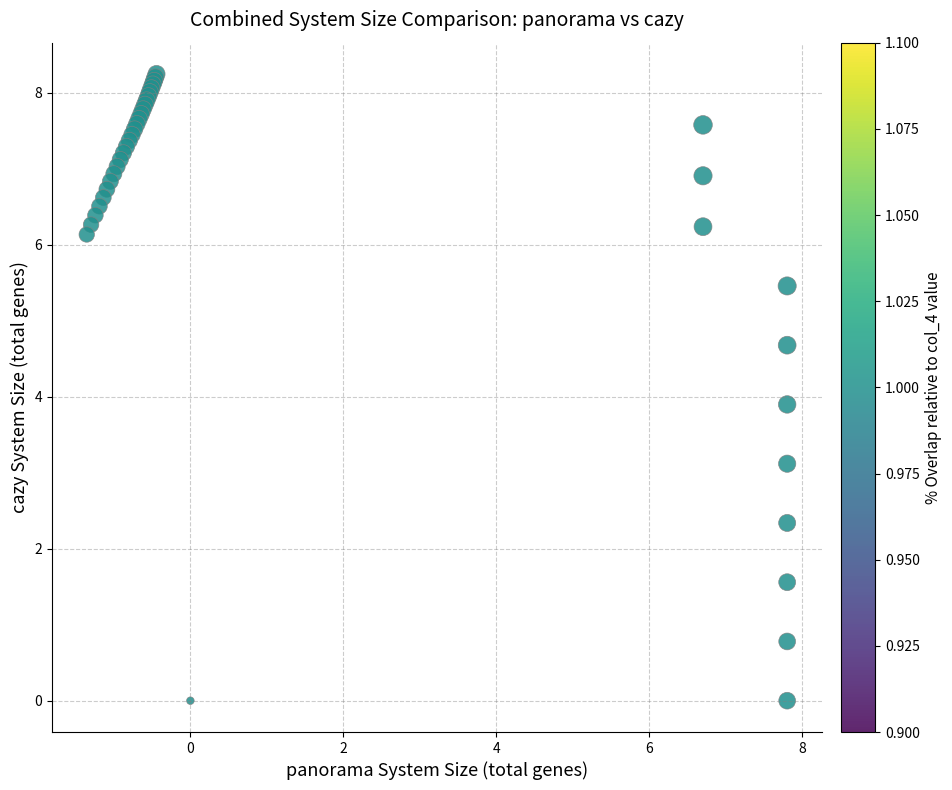

What Y value in the scatter plot is closest to 4?

3.9